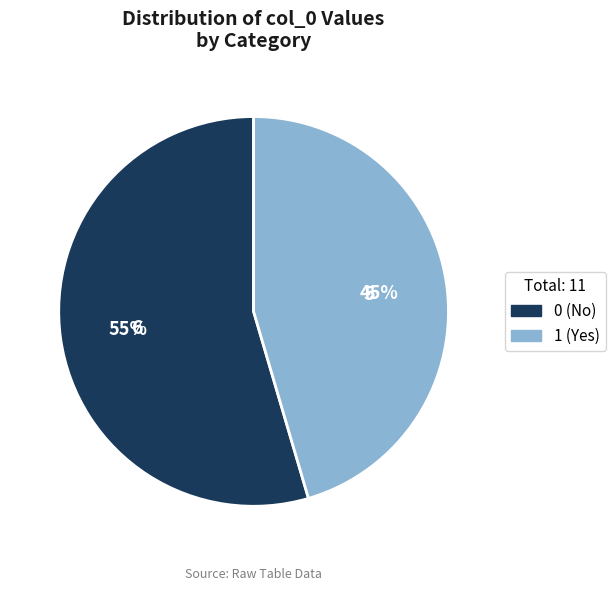

Does 1 account for over 50% of the chart?

No